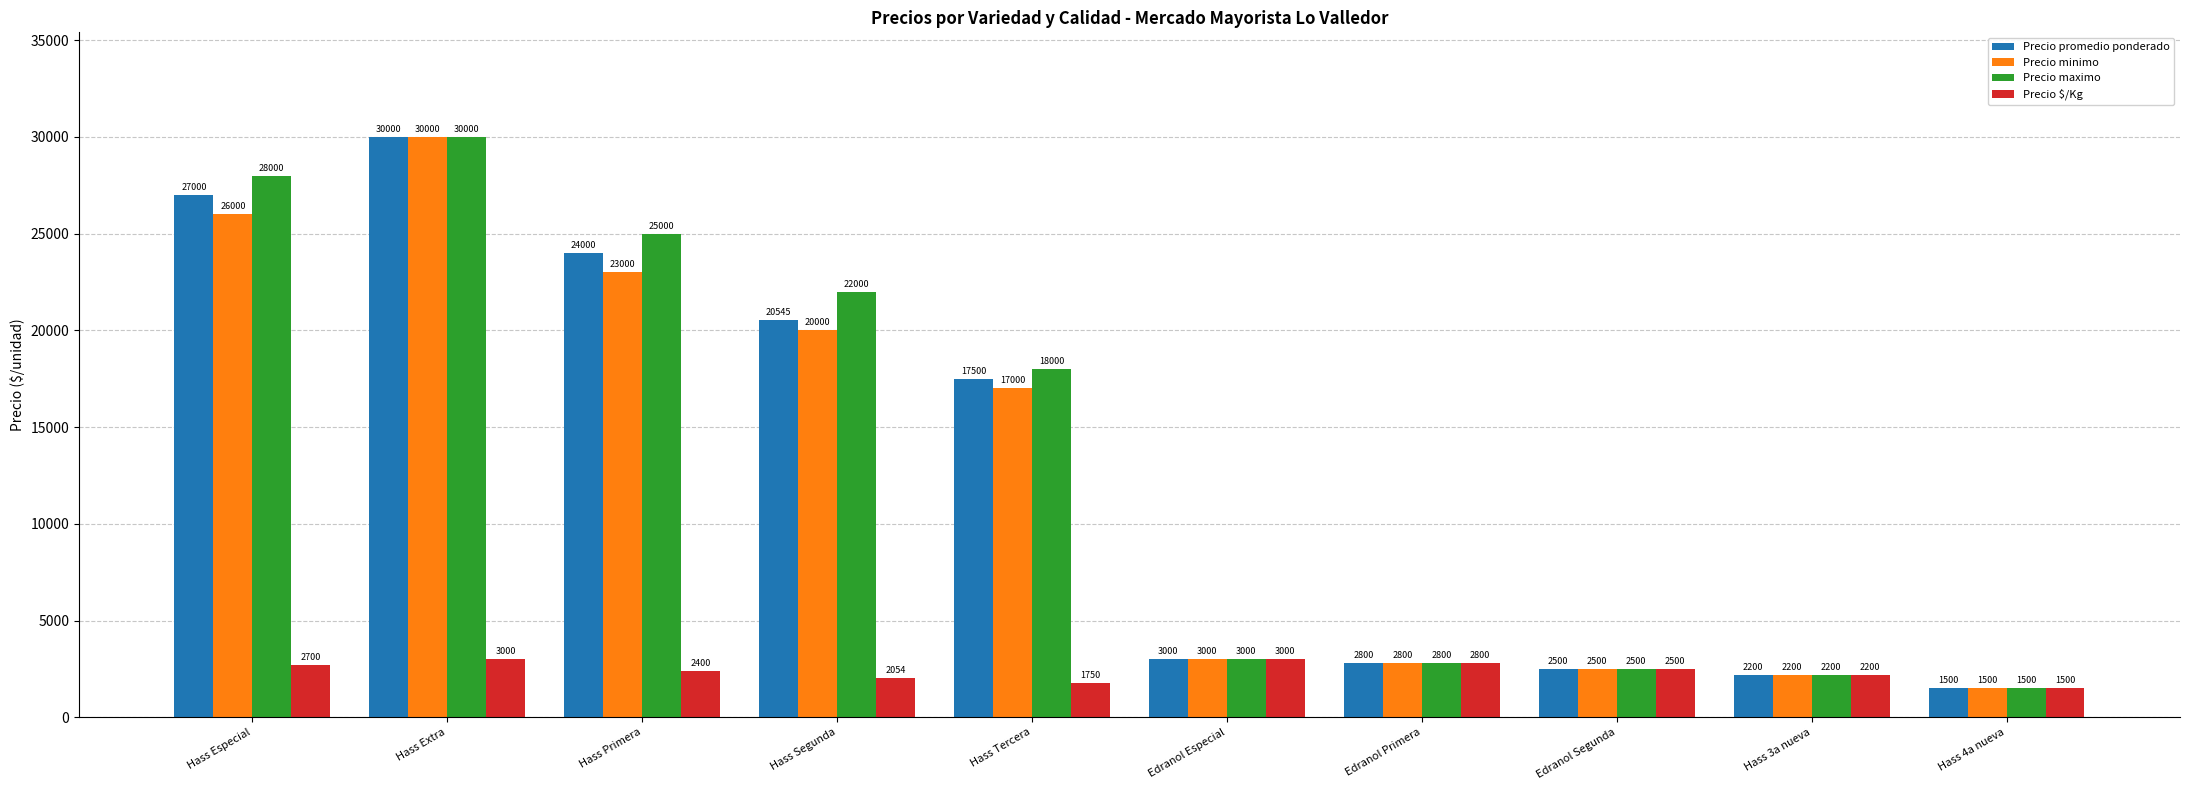

How many data points in Precio $/Kg are less than 2500?

5